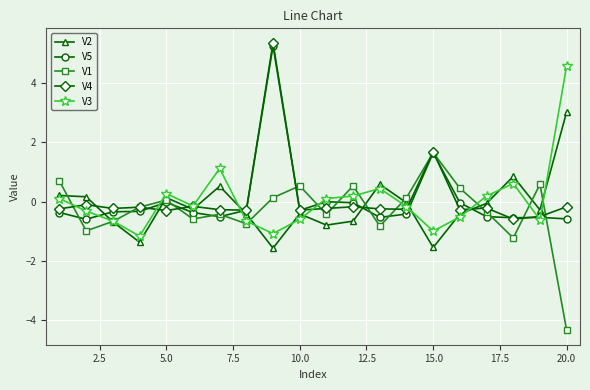

After their last crossing, which series has the higher values: V2 or V5?

V2